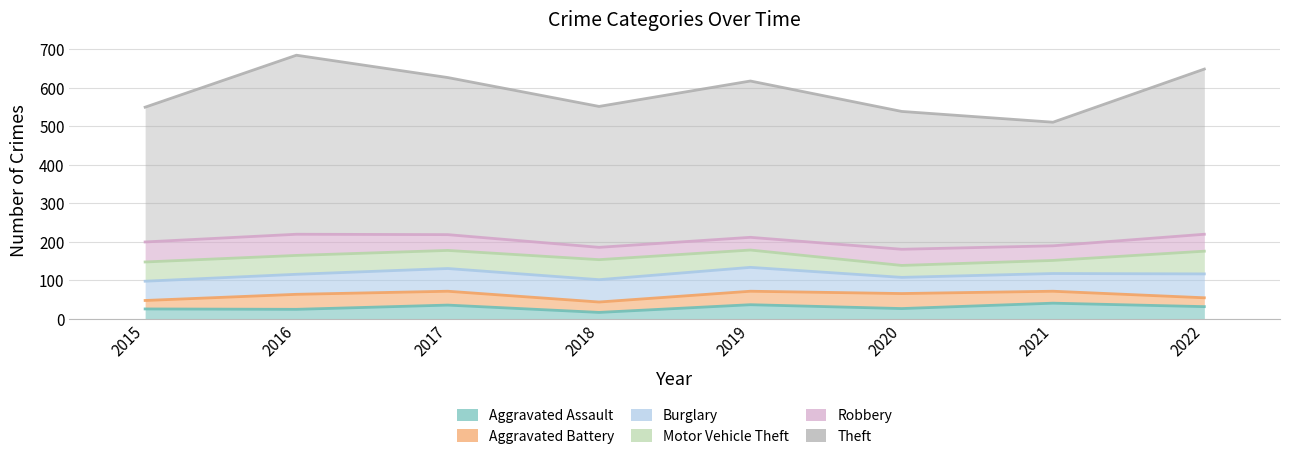

Reading left to right, transcribe all the data shown in this chart.

Aggravated Assault: 25	24	35	16	36	26	40	31
Aggravated Battery: 22	39	36	27	35	39	31	23
Burglary: 50	52	59	58	62	42	46	62
Motor Vehicle Theft: 50	49	47	52	45	31	34	59
Robbery: 52	55	41	32	33	42	38	44
Theft: 350	465	408	366	406	358	321	429